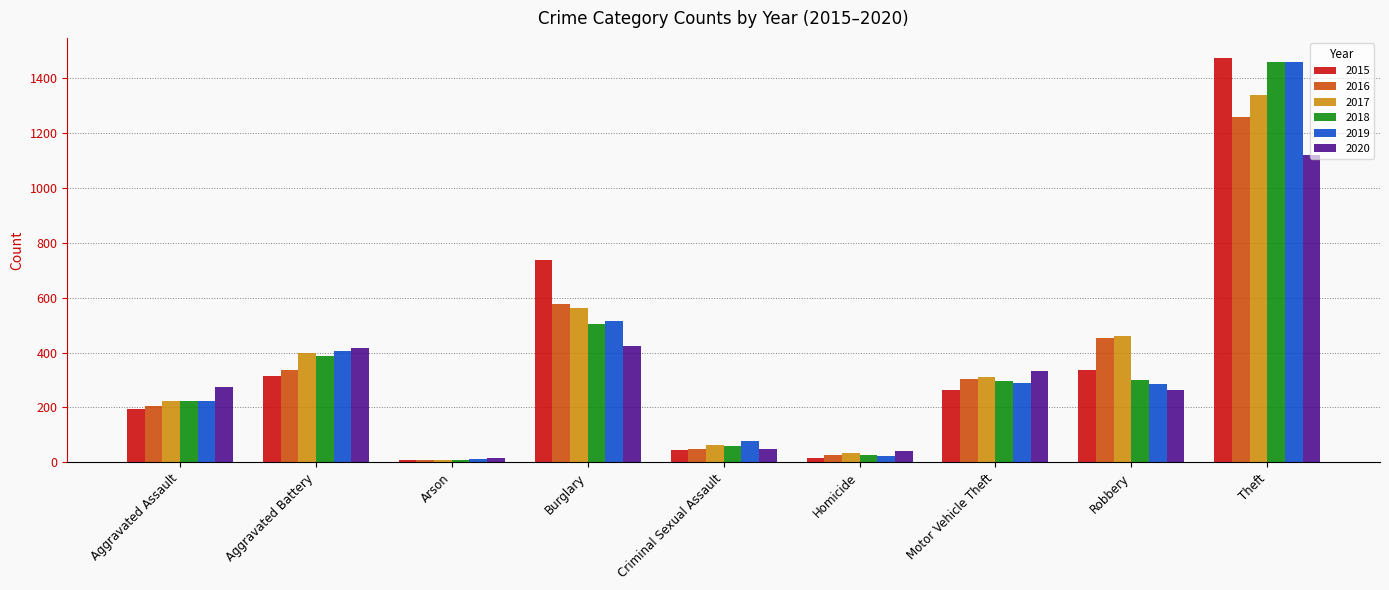

How many groups of bars are there?

9